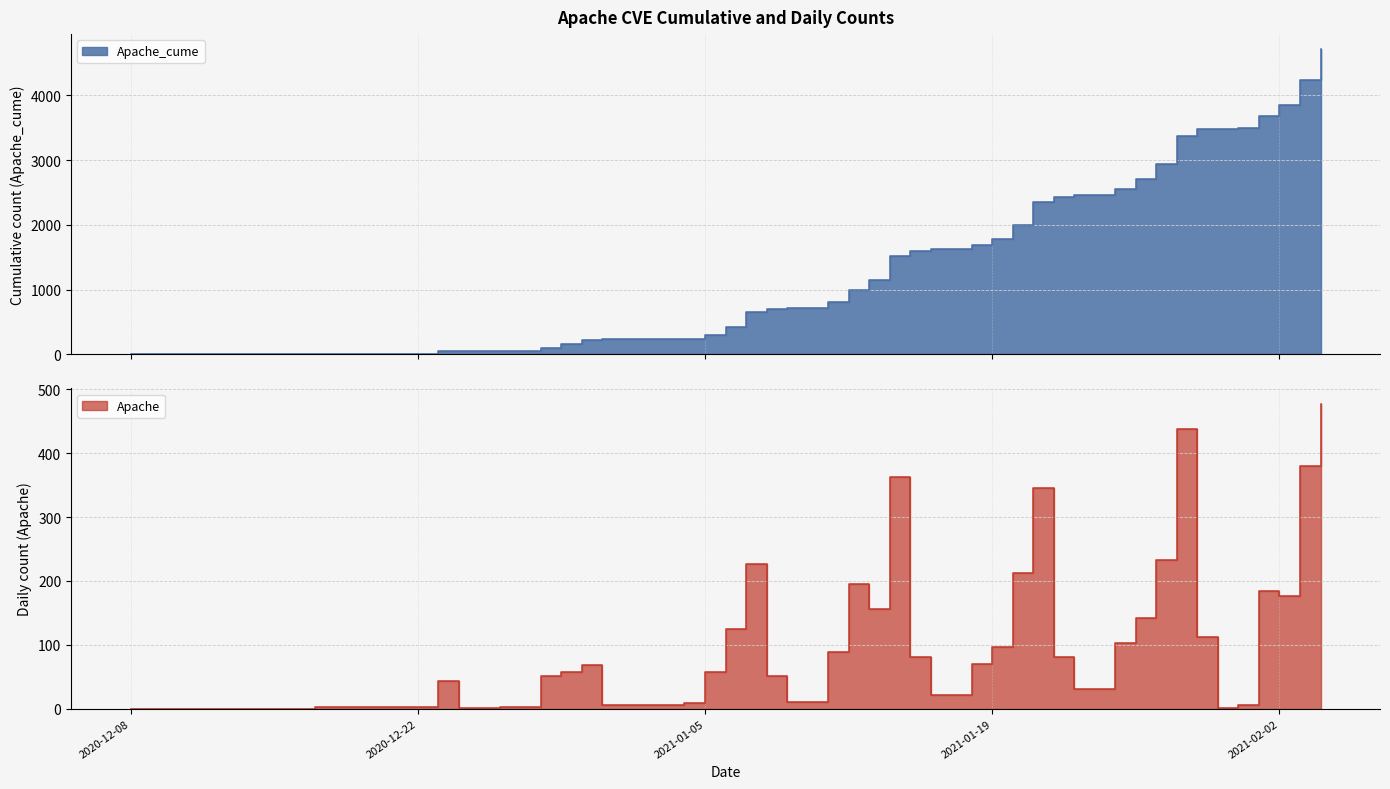

Which series has the largest range (max minus min)?

Apache_cume